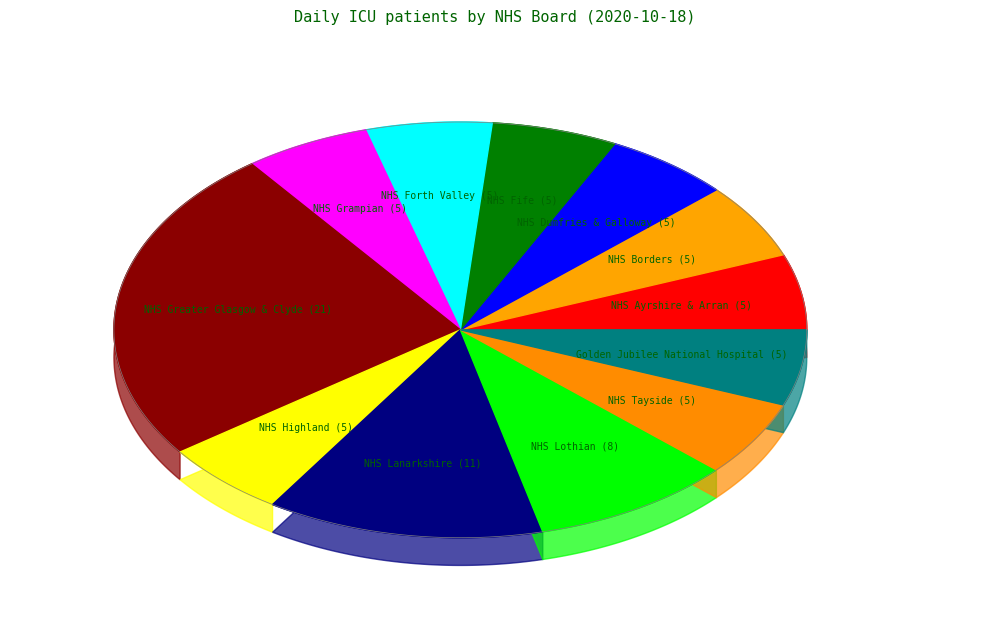

What percentage is the NHS Ayrshire & Arran slice, to the nearest percent?

6%